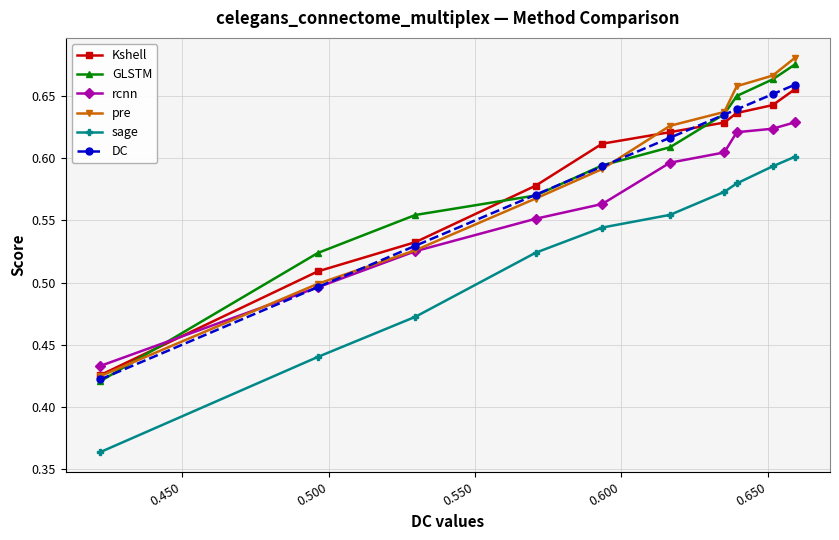

How many GLSTM values are between 0 and 1?

10